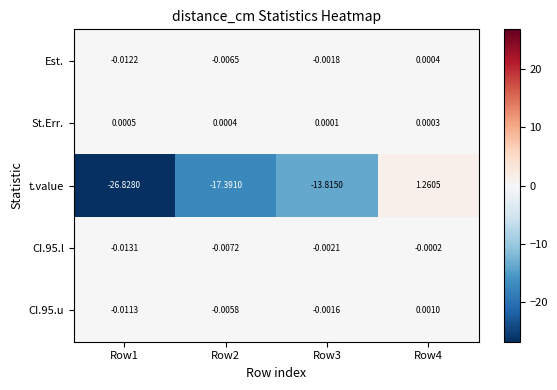

Which series changed the most between Row3 and Row4?

t.value